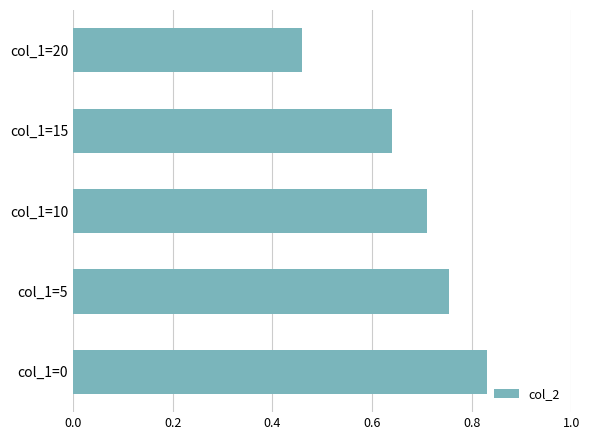

List the labels in order of value, largest first.

col_1=0, col_1=5, col_1=10, col_1=15, col_1=20